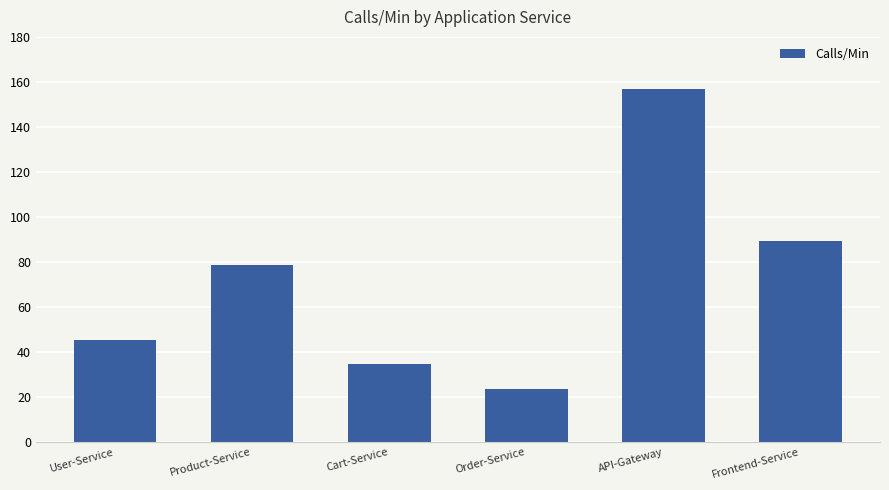

What is the sum of all values?

428.5